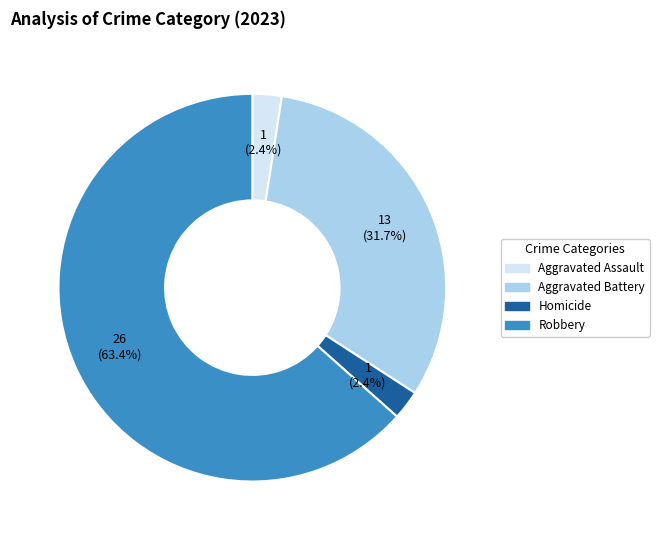

Does any single category account for the majority?

Yes